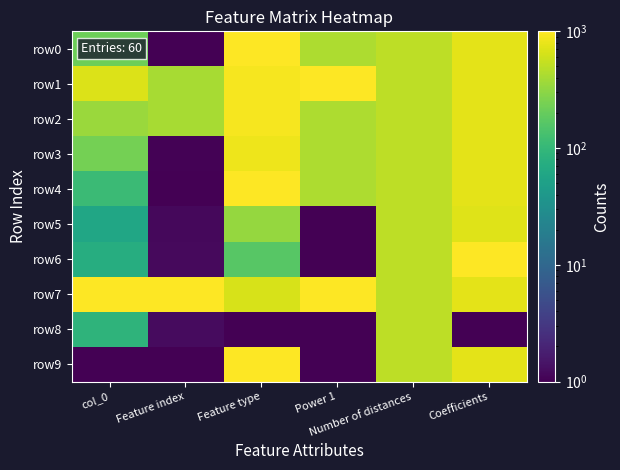

Reading left to right, transcribe all the data shown in this chart.

row0: col_0=219.8	Feature index=1.0	Feature type=1000.0	Power 1=429.1	Number of distances=500.5	Coefficients=745.6
row1: col_0=693.7	Feature index=401.8	Feature type=916.8	Power 1=1000.0	Number of distances=500.5	Coefficients=745.6
row2: col_0=351.0	Feature index=403.8	Feature type=916.8	Power 1=429.1	Number of distances=500.5	Coefficients=745.6
row3: col_0=234.3	Feature index=1.0	Feature type=833.5	Power 1=429.1	Number of distances=500.5	Coefficients=745.6
row4: col_0=110.4	Feature index=1.0	Feature type=1000.0	Power 1=429.1	Number of distances=500.5	Coefficients=745.6
row5: col_0=59.3	Feature index=1.2	Feature type=334.0	Power 1=1.0	Number of distances=500.5	Coefficients=720.4
row6: col_0=73.9	Feature index=1.2	Feature type=167.5	Power 1=1.0	Number of distances=500.5	Coefficients=1000.0
row7: col_0=1000.0	Feature index=1000.0	Feature type=667.0	Power 1=1000.0	Number of distances=500.5	Coefficients=745.6
row8: col_0=88.5	Feature index=1.2	Feature type=1.0	Power 1=1.0	Number of distances=500.5	Coefficients=1.0
row9: col_0=1.0	Feature index=1.0	Feature type=1000.0	Power 1=1.0	Number of distances=500.5	Coefficients=745.6